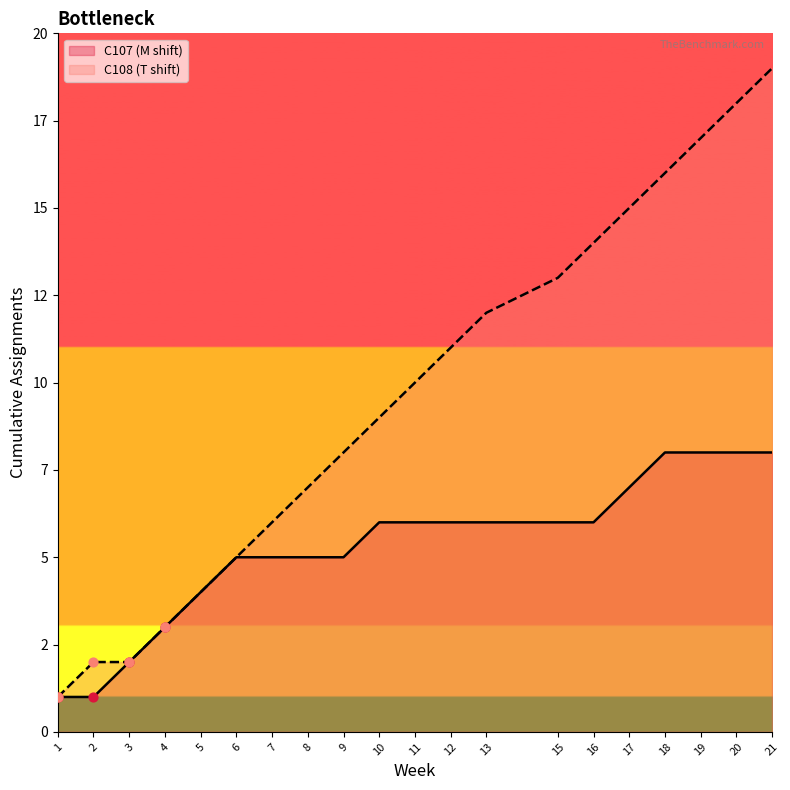

What is the change in value from 4 to 9?

+5